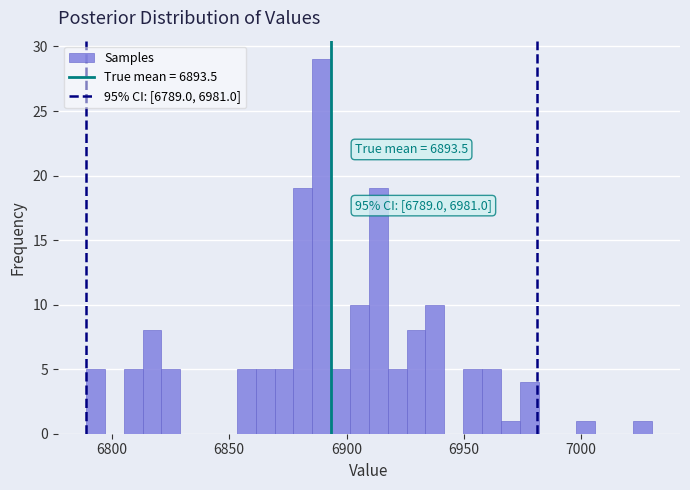

Read against the x-axis, roughly where is the centre of the tallest bar?

6890